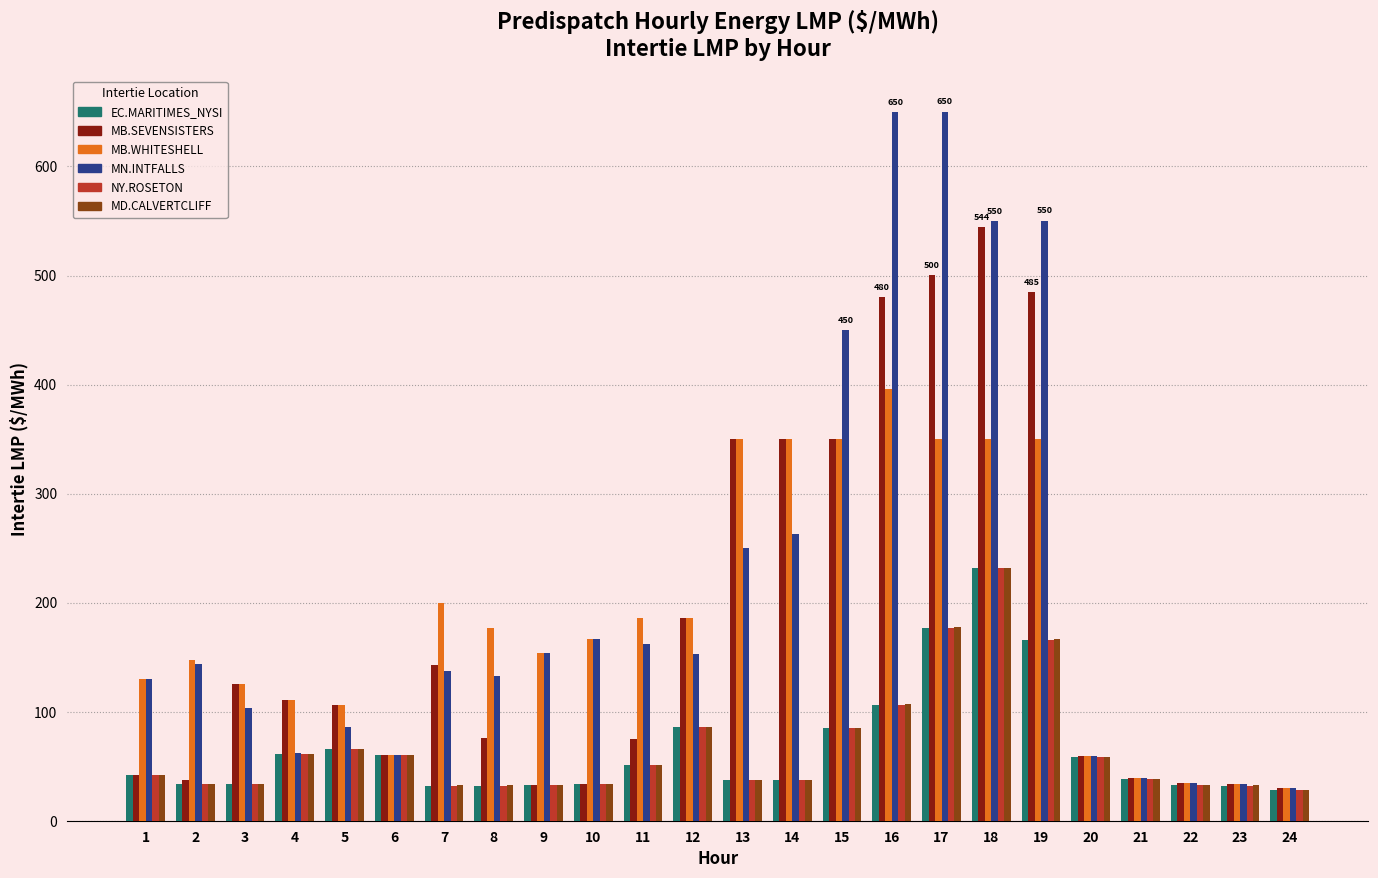

What is the greatest value displayed?

650.4